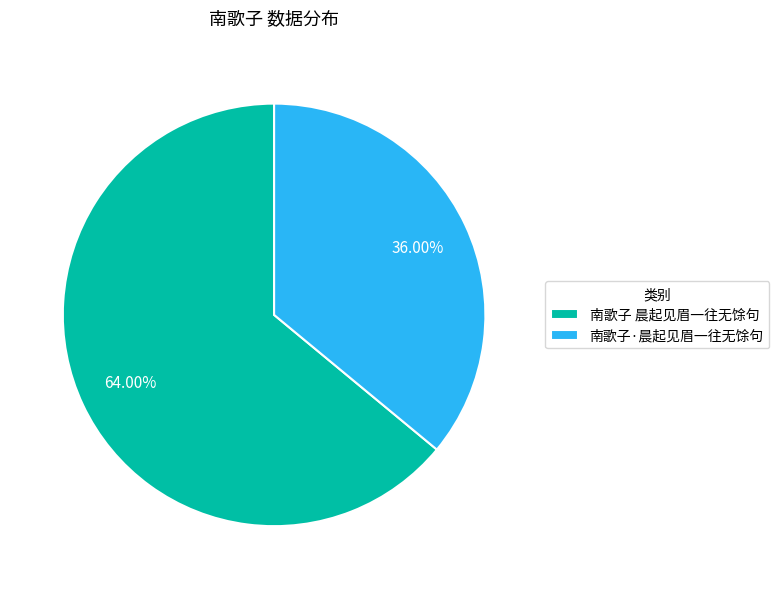

To the nearest percent, what is the difference between the largest and smallest slice percentages?

28%